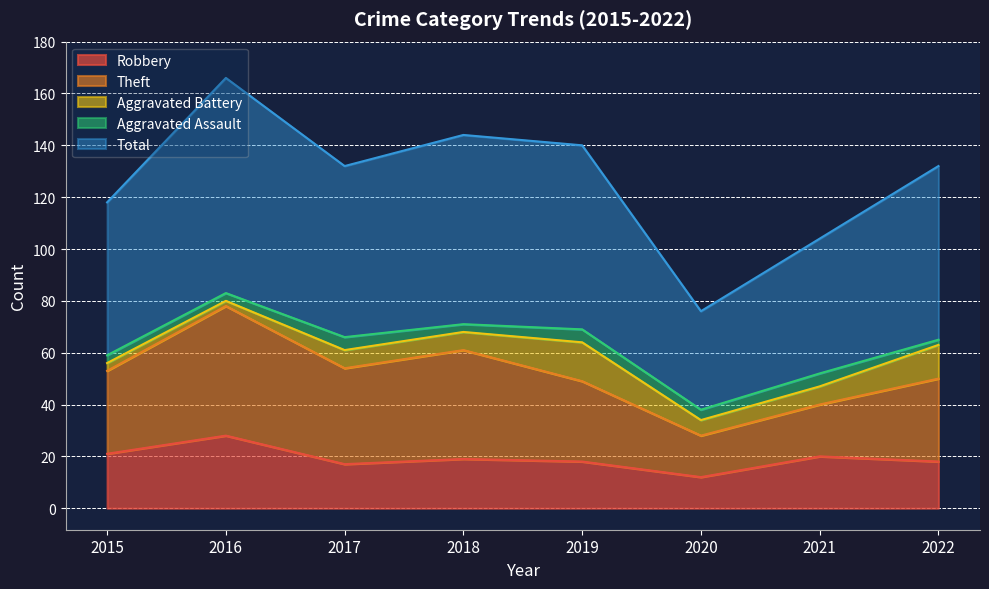

At how many categories does at least one series exceed 55?

6